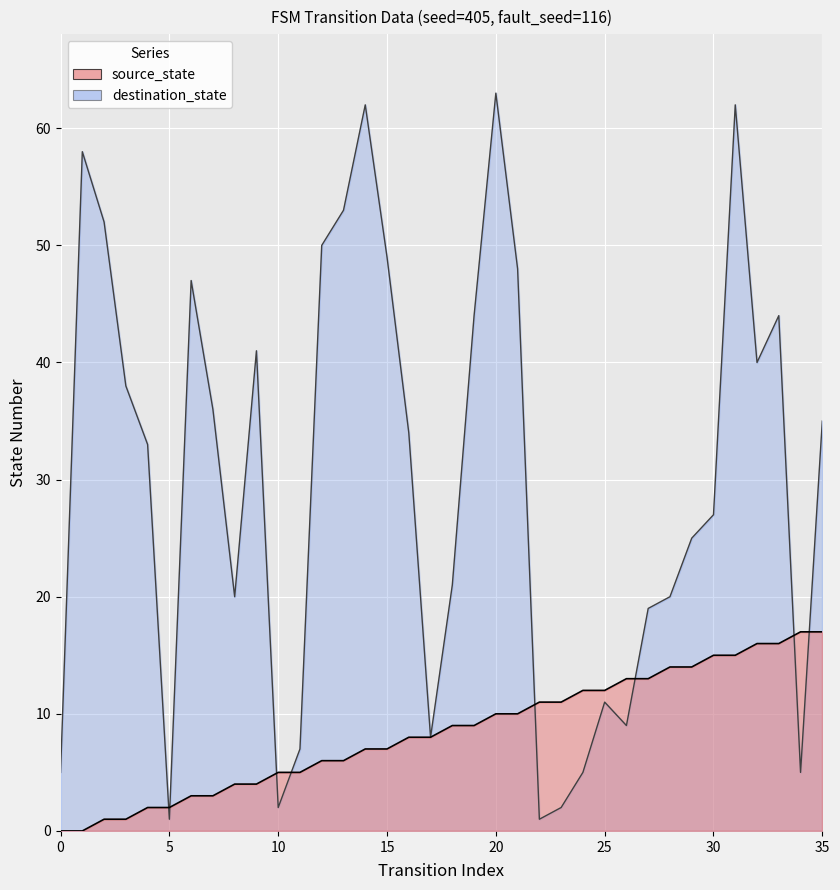

What value does the source_state series have at 17?

8